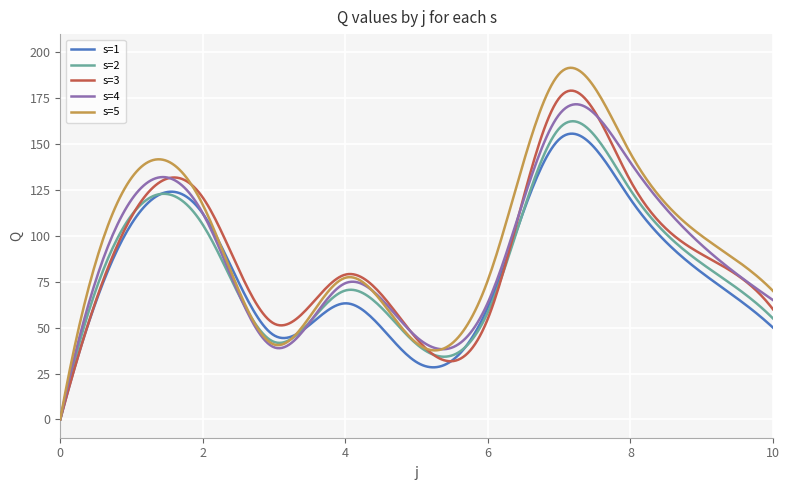

What is the maximum value for s=1?

155.7